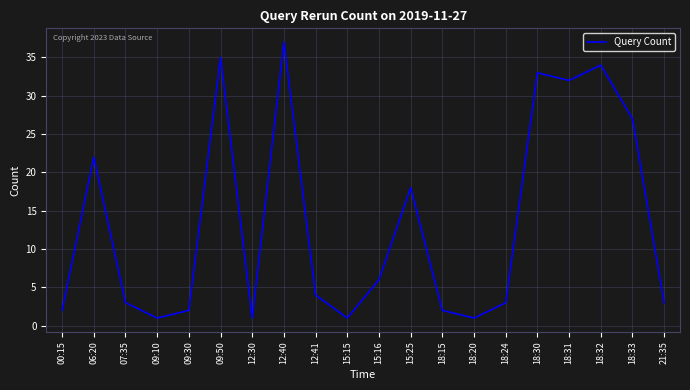

What is the sum of all values?

267